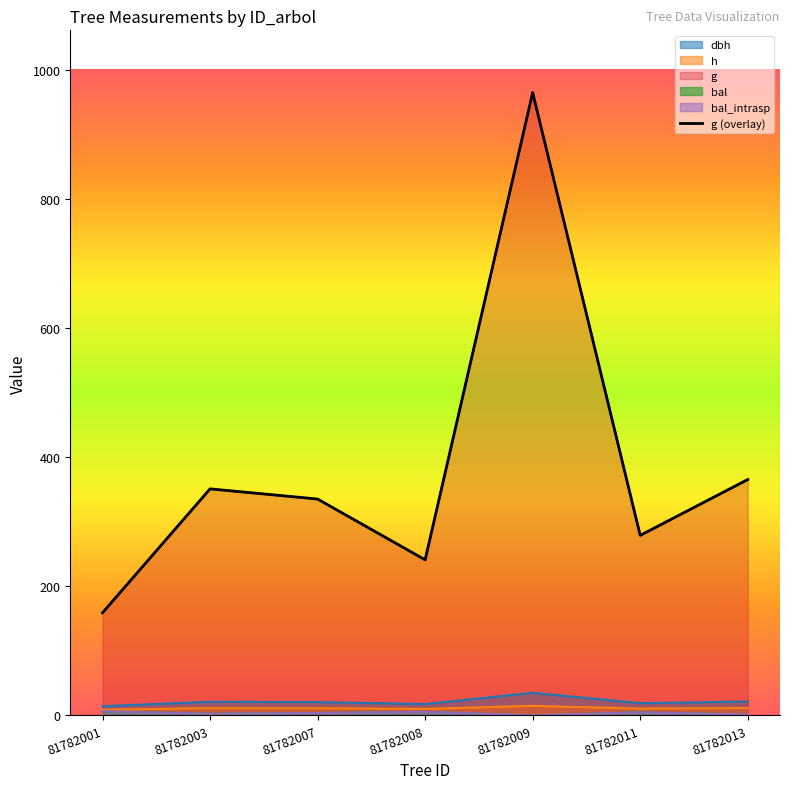

How many interior local peaks (higher than both neighbors) does the data have?

2